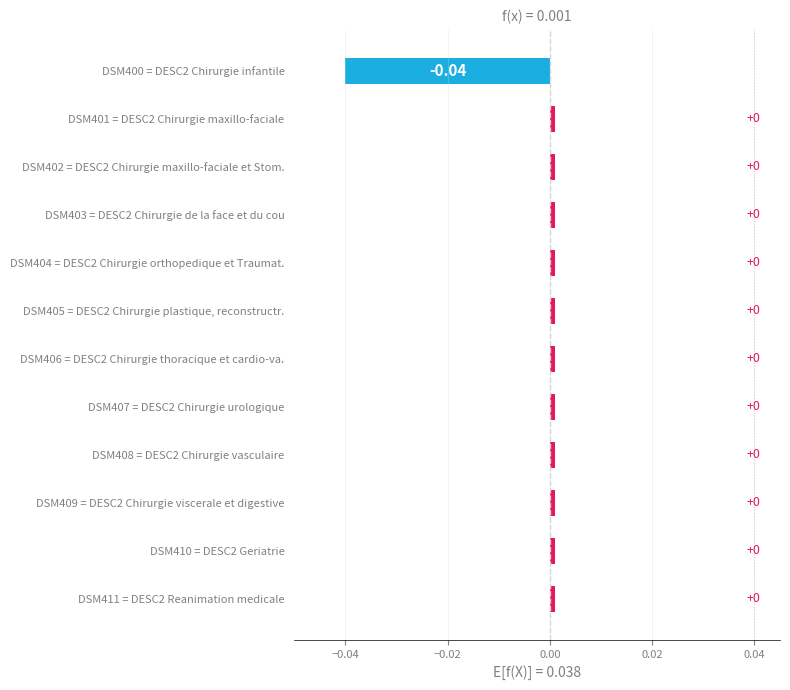

Are the bars horizontal?

Yes